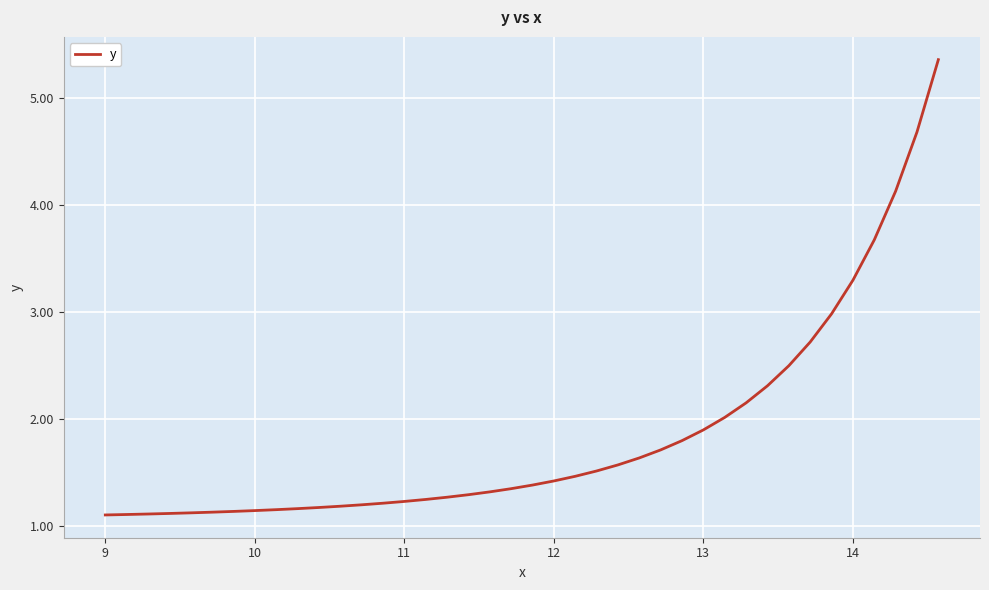

What is the maximum value shown in the chart?

5.4